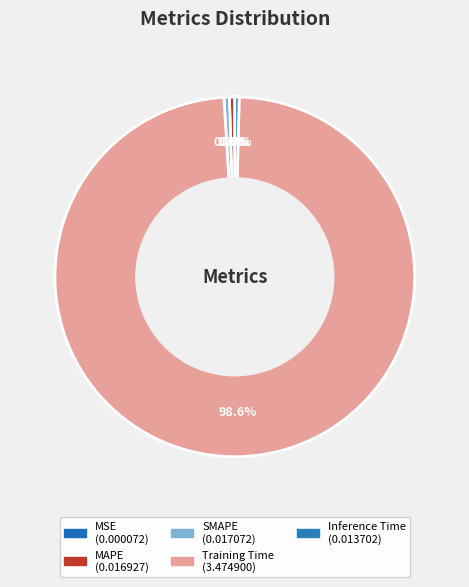

Rank the categories by value from lowest to highest.

MSE, Inference Time, MAPE, SMAPE, Training Time